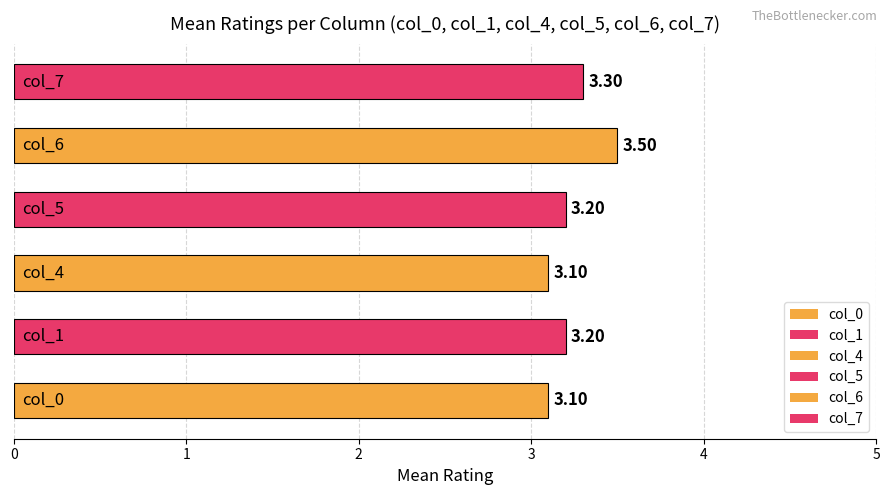

At which label does col_7 reach its peak?

3